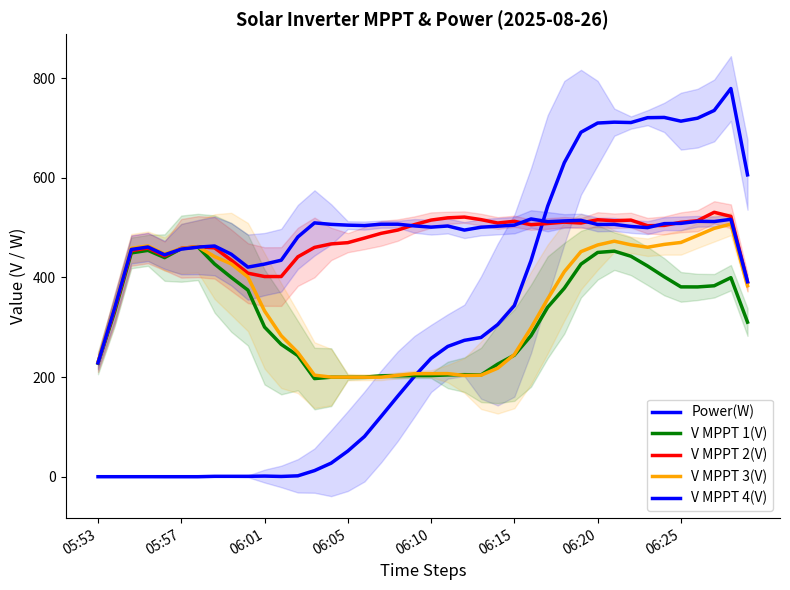

What is the value of the V MPPT 2(V) point at the 6th from the left?

458.5